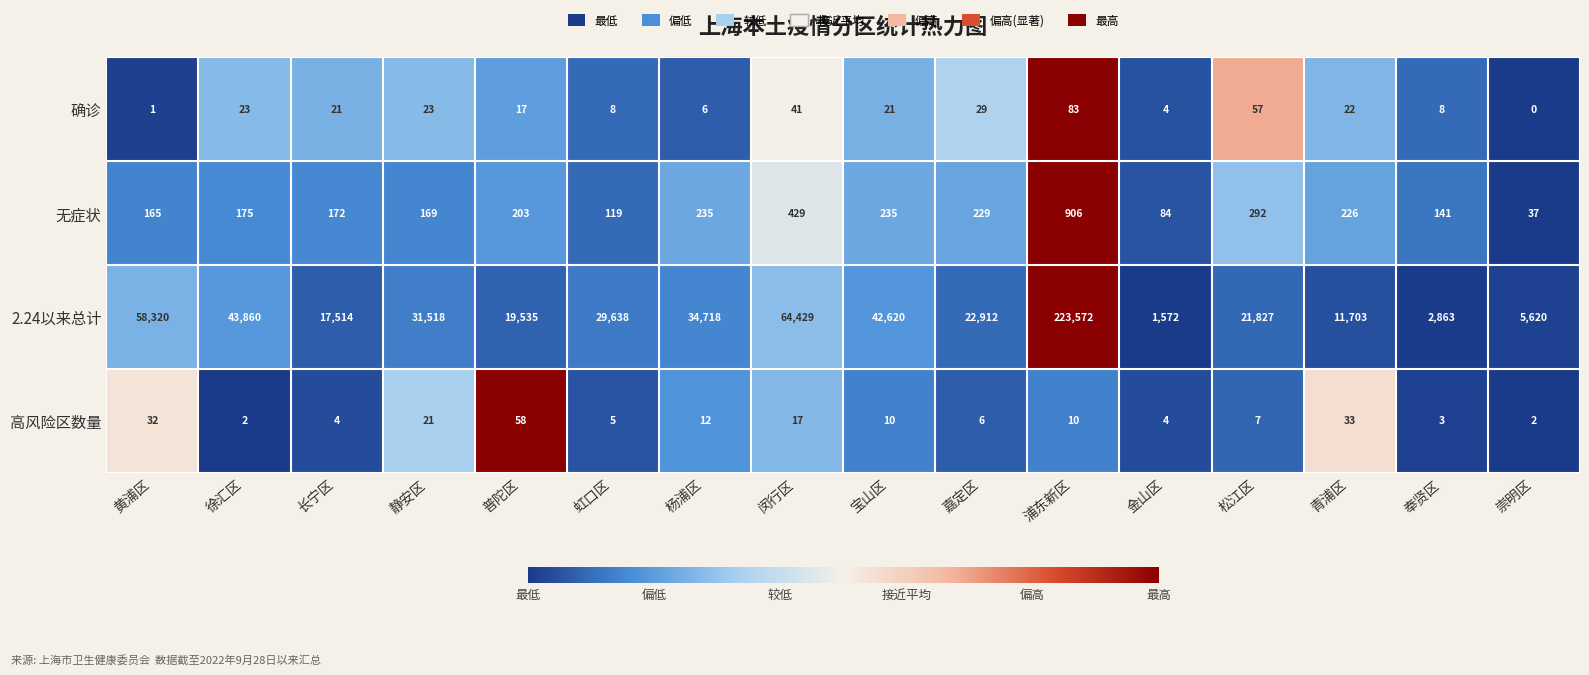

At which category is the sum across all series the highest?

浦东新区